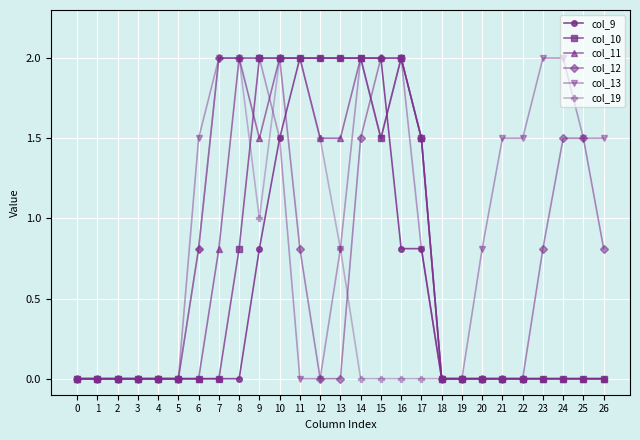

Is it true that col_10 equals 2.9 at 13?

False